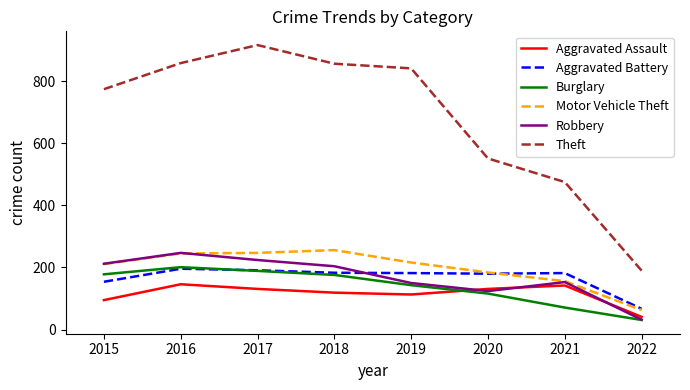

Which series changed the most between 2016 and 2022?

Theft